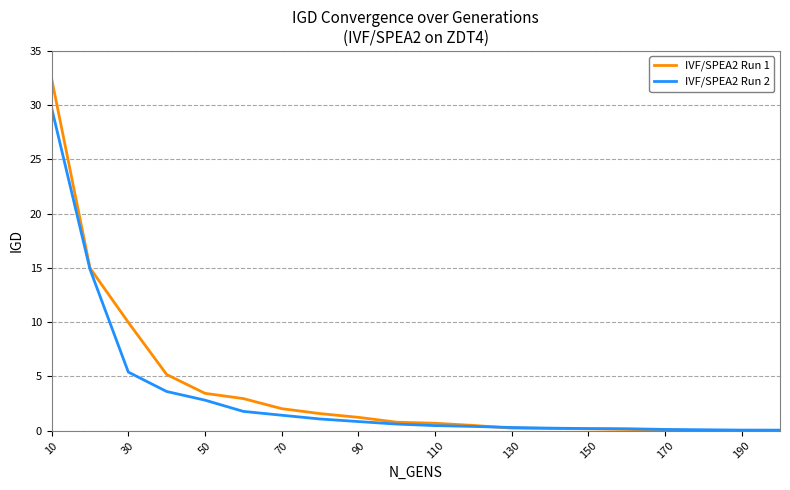

What is the greatest value displayed?

32.4